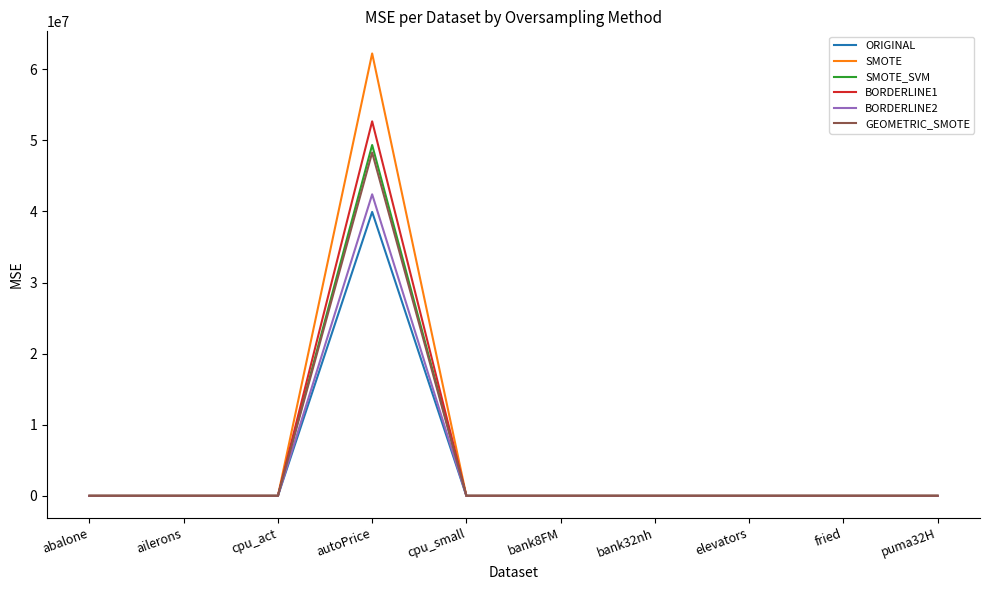

How many values in the SMOTE series exceed 4?

5